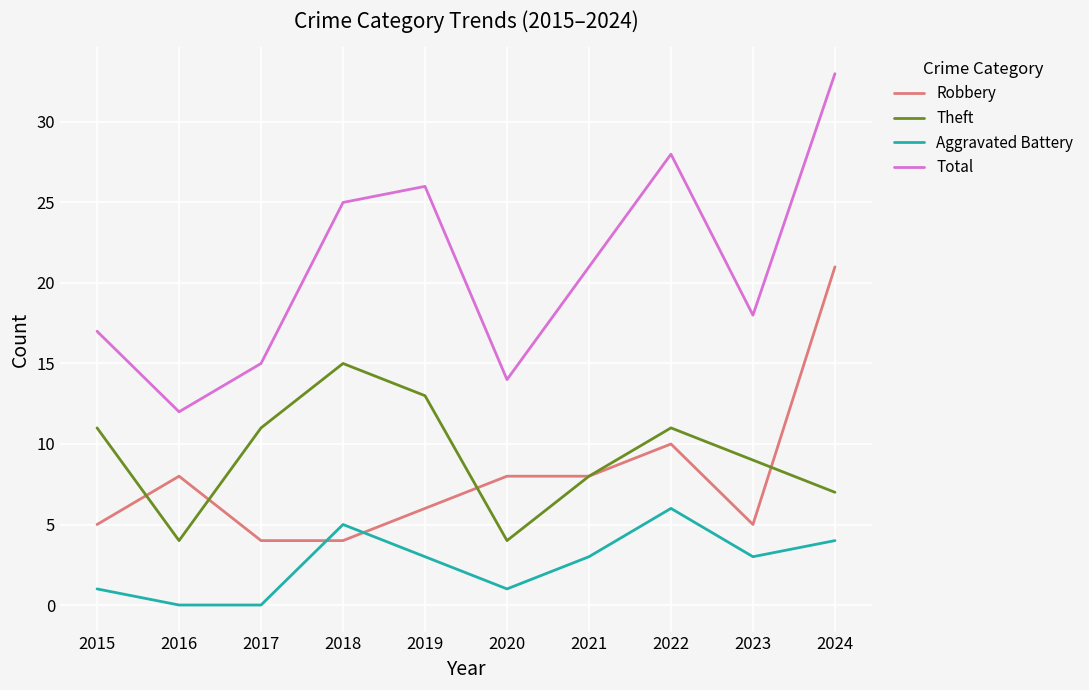

Where is the first local maximum for Total?

2019